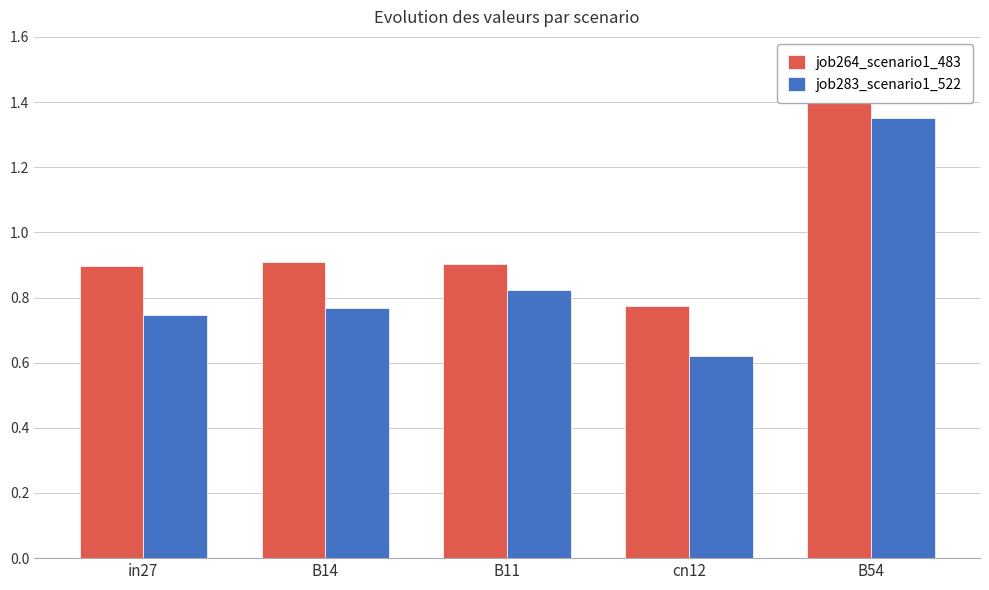

What is the maximum value shown in the chart?

1.4